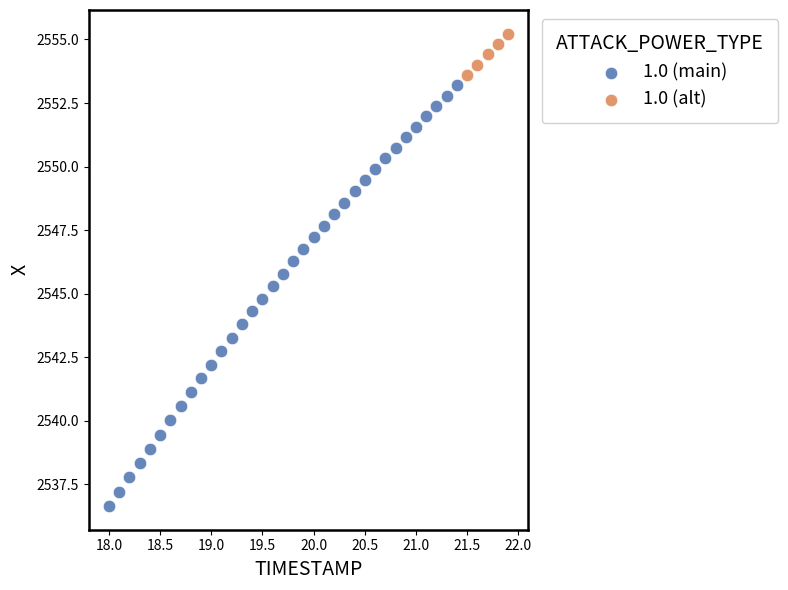

Which series has the widest spread of Y values?

1.0 (main)